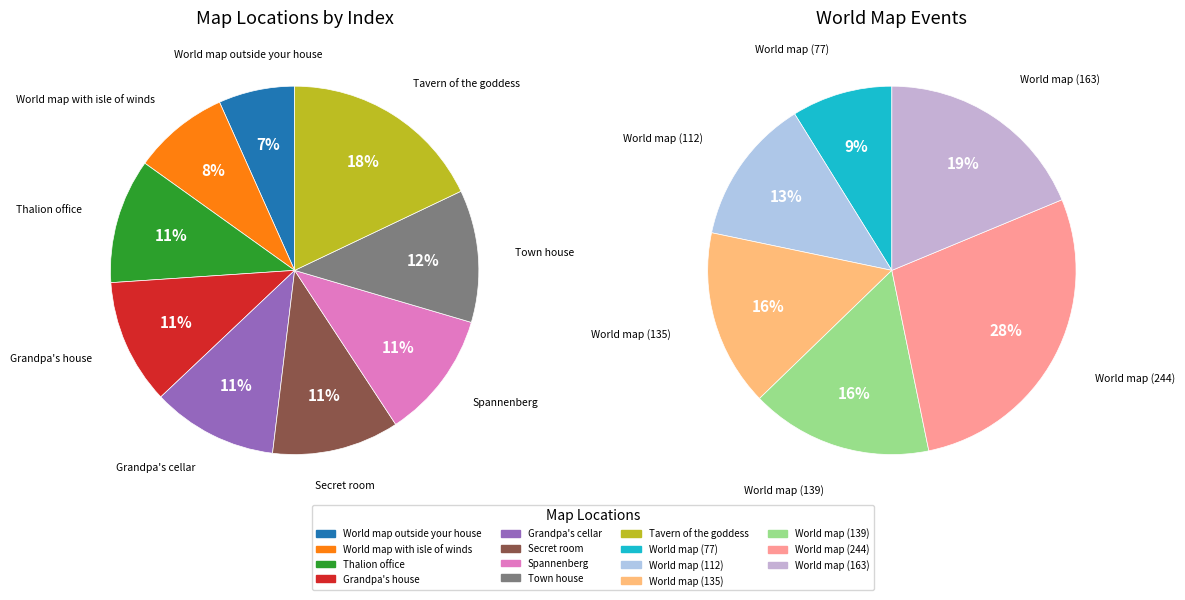

Combined, do Town house and World map (77) account for over 50%?

No